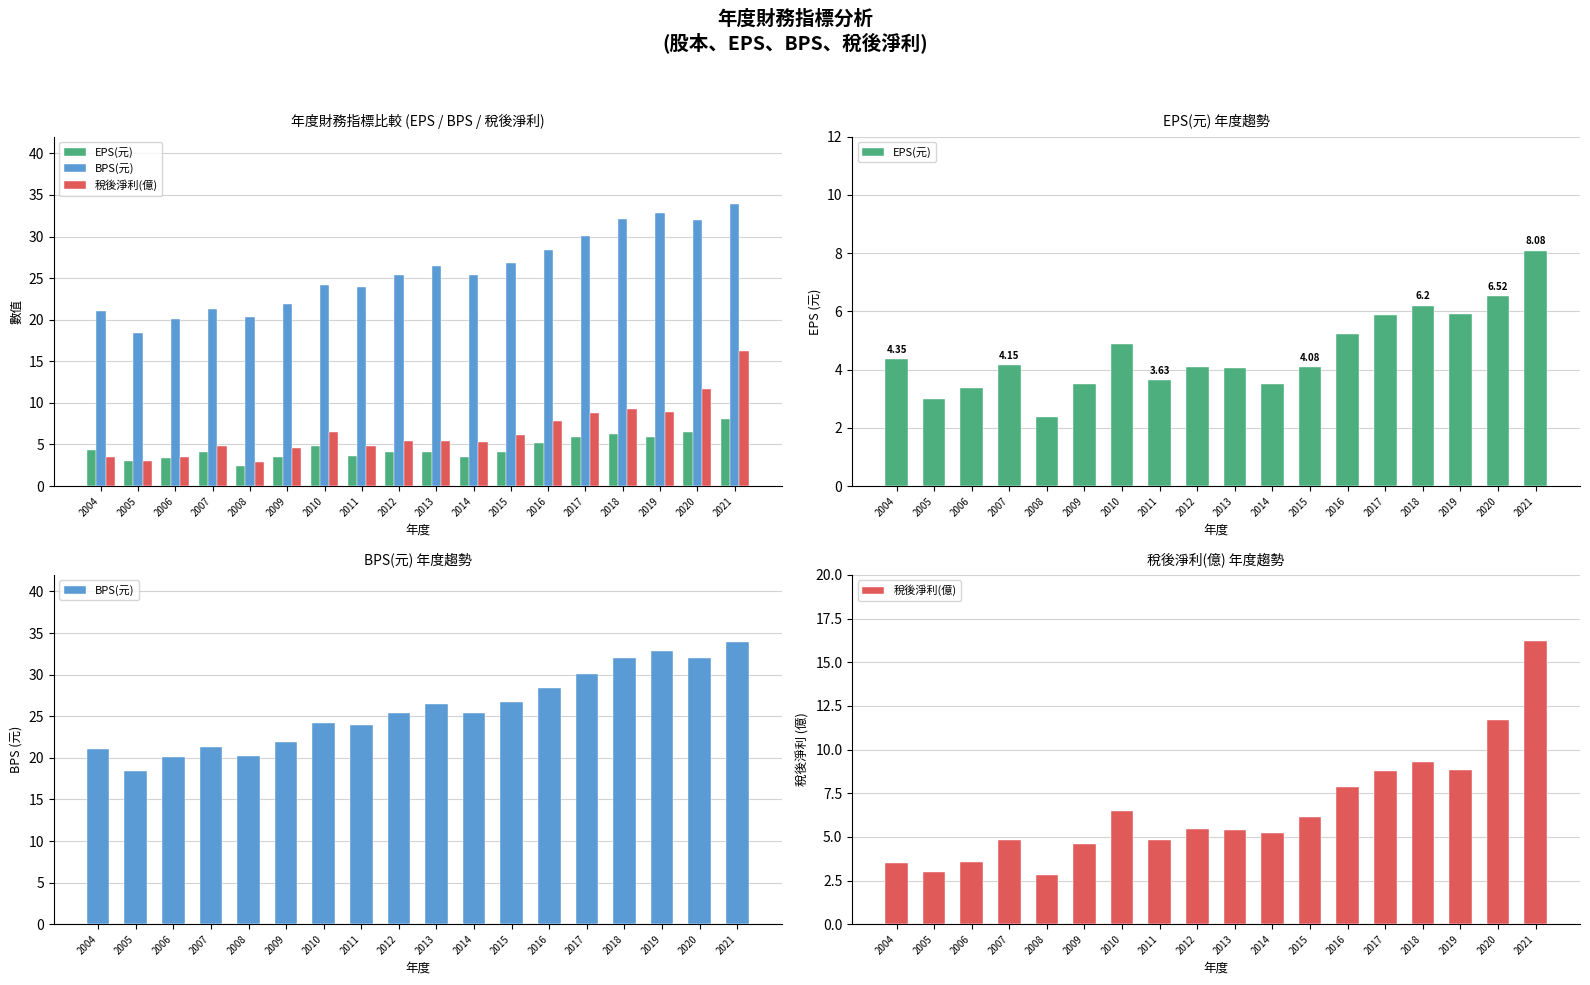

What is the maximum value for EPS(元)?

8.1